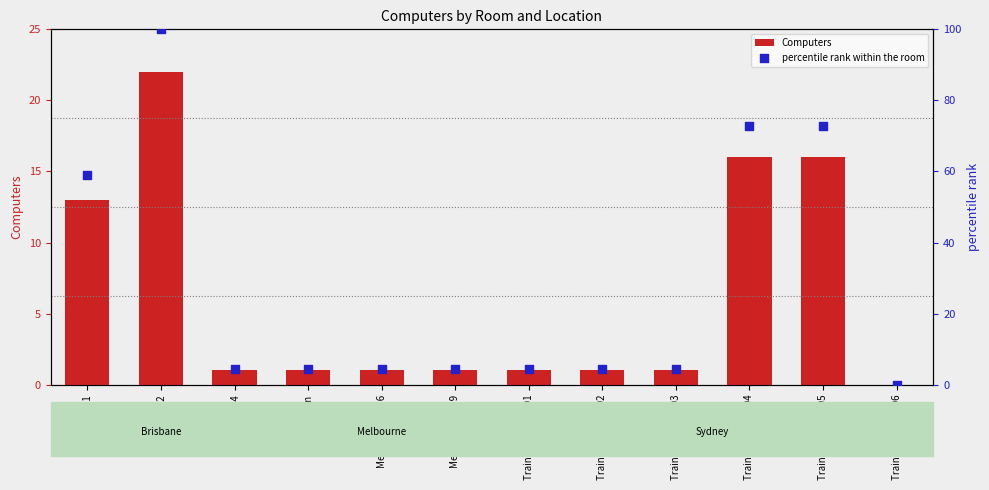

Which series has the widest spread of Y values?

percentile rank within the room